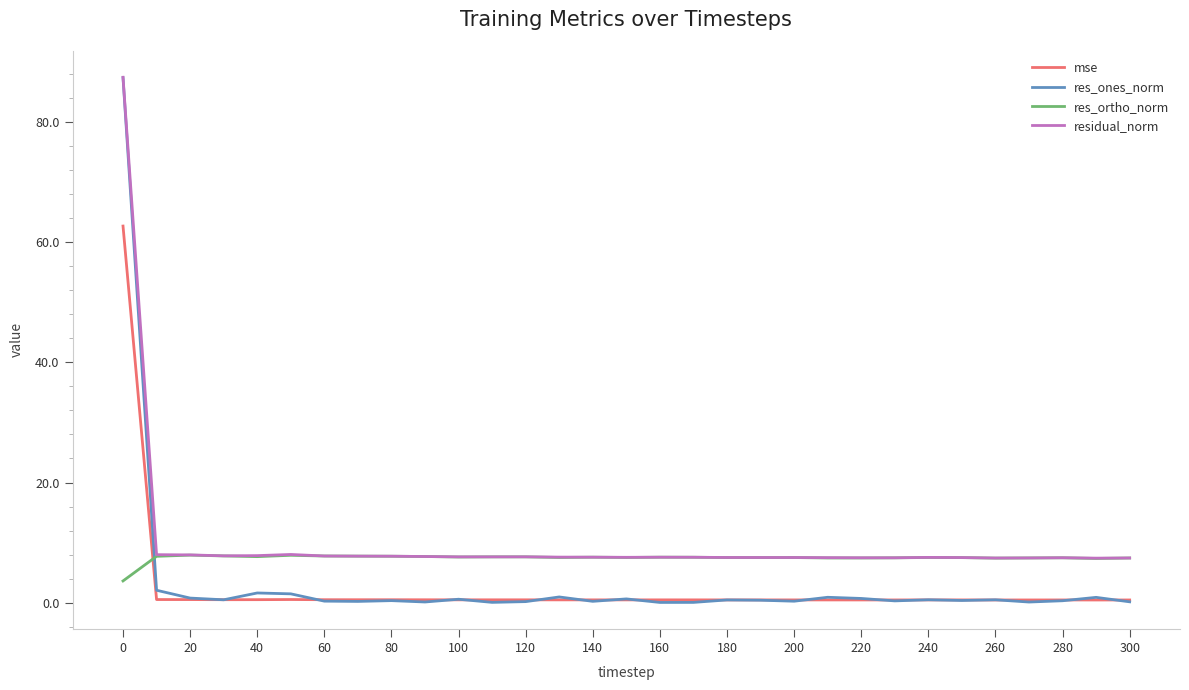

True or false: mse and res_ortho_norm intersect in this chart.

True